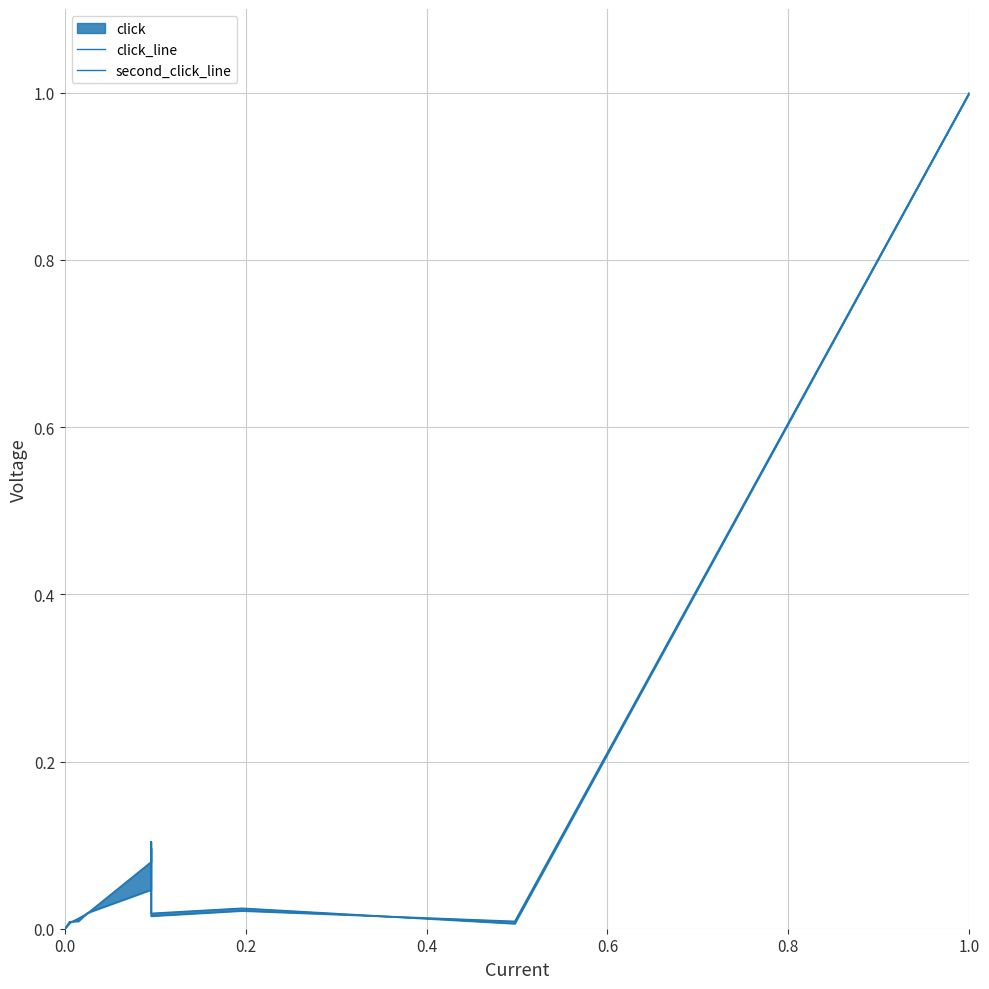

How many intersections are there between second_click_line and click_line?

4